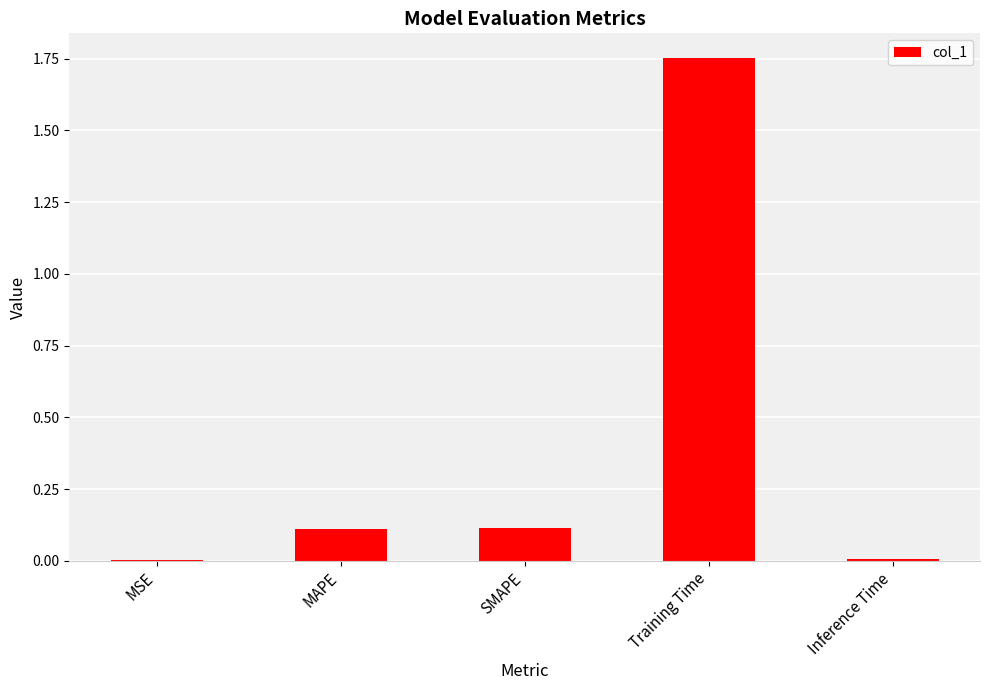

What is the sum of the values at Training Time and SMAPE?

1.9